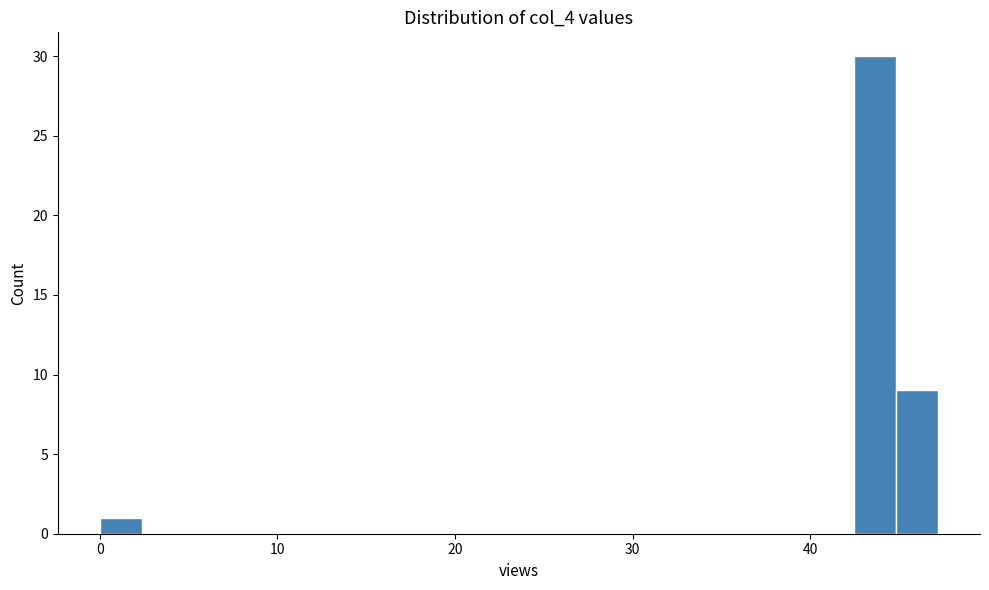

Around what value on the x-axis is the tallest bar? Give the approximate position of its centre, as read against the axis.

44